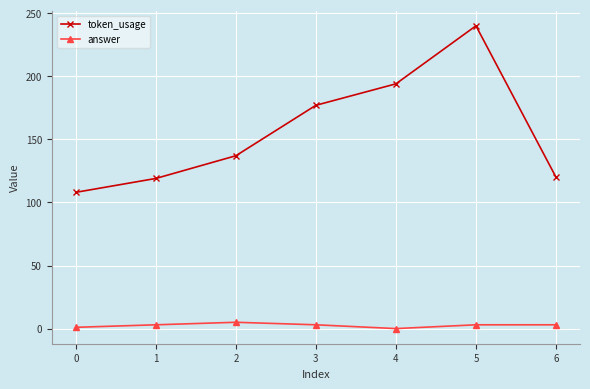

List the series in order of their overall mean, lowest first.

answer, token_usage